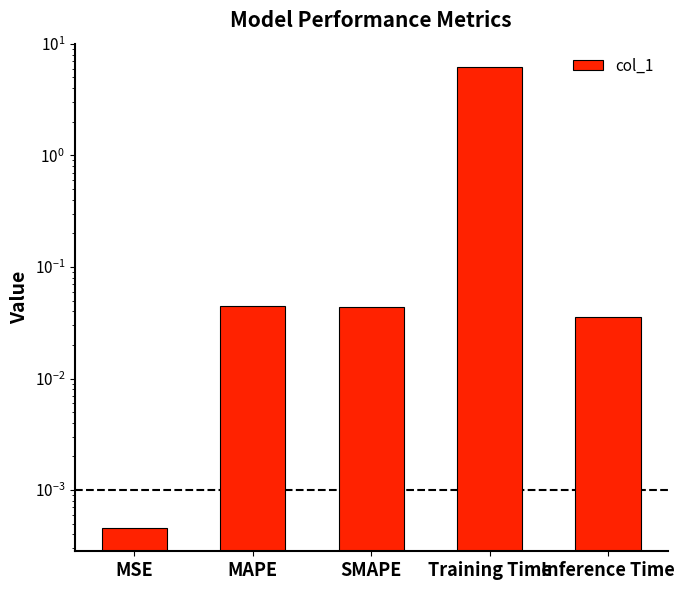

What is the label of the 4th bar from the left?

Training Time